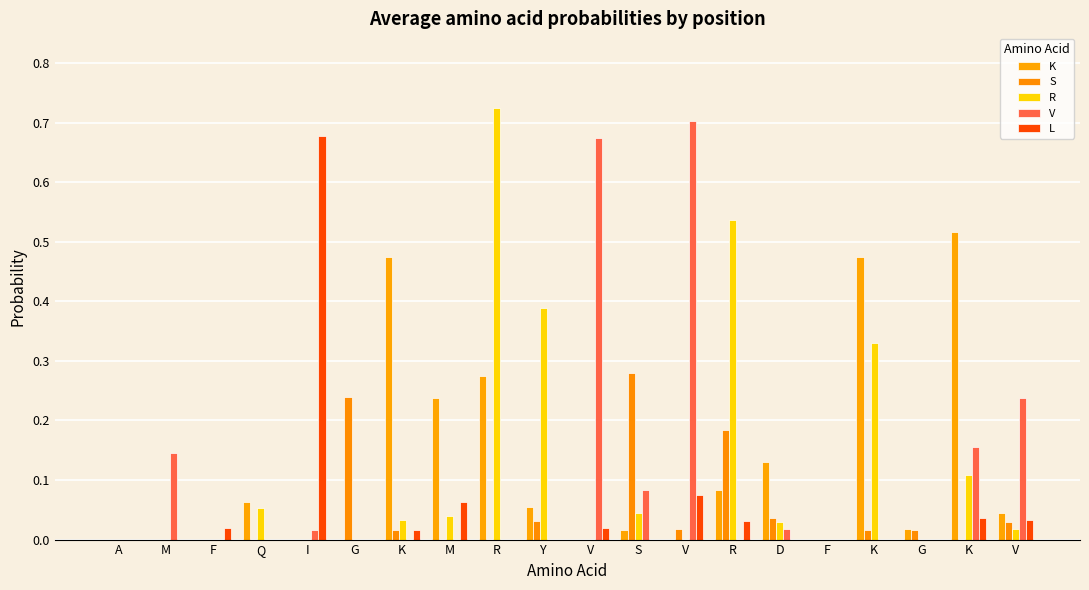

Is it true that K equals 0.0 at D?

False